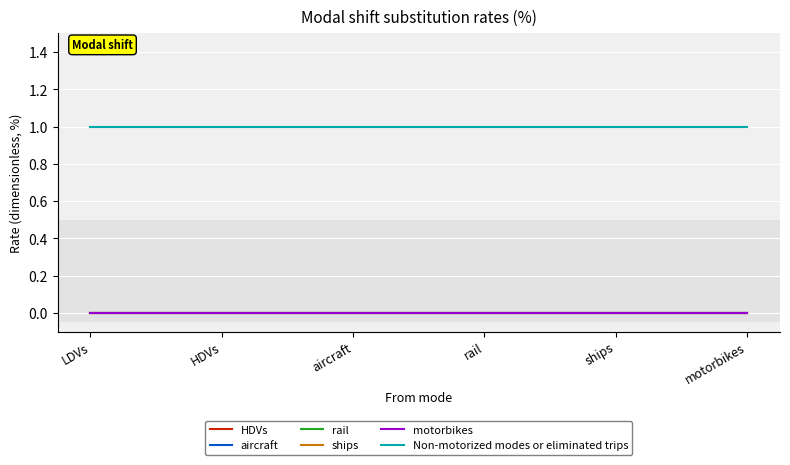

True or false: HDVs has more than 2 points higher than both neighbors.

False